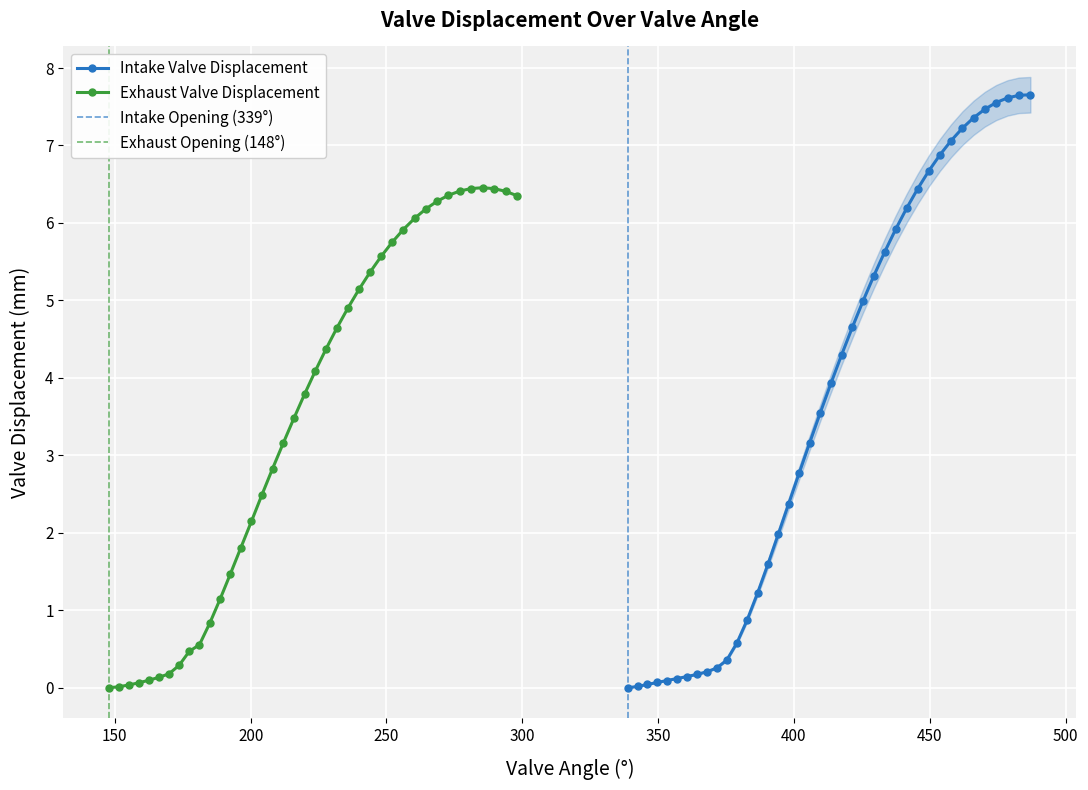

What is the highest value of the Intake Valve Displacement series?

7.7